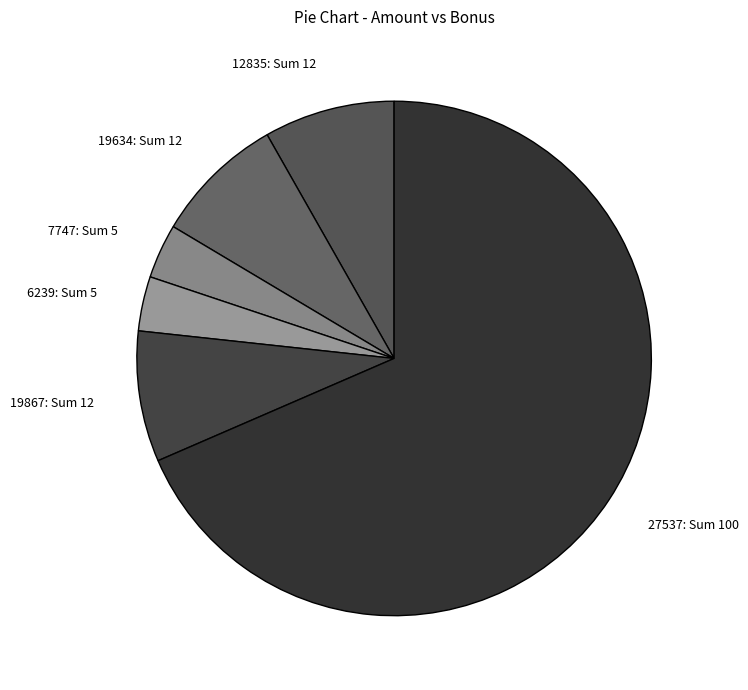

Do 7747: Sum 5 and 27537: Sum 100 together represent more than half of the pie?

Yes